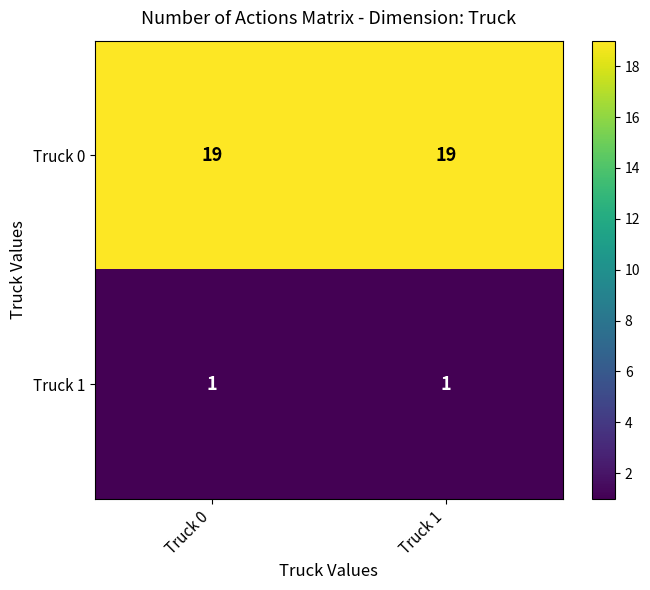

What is the smallest value displayed?

1